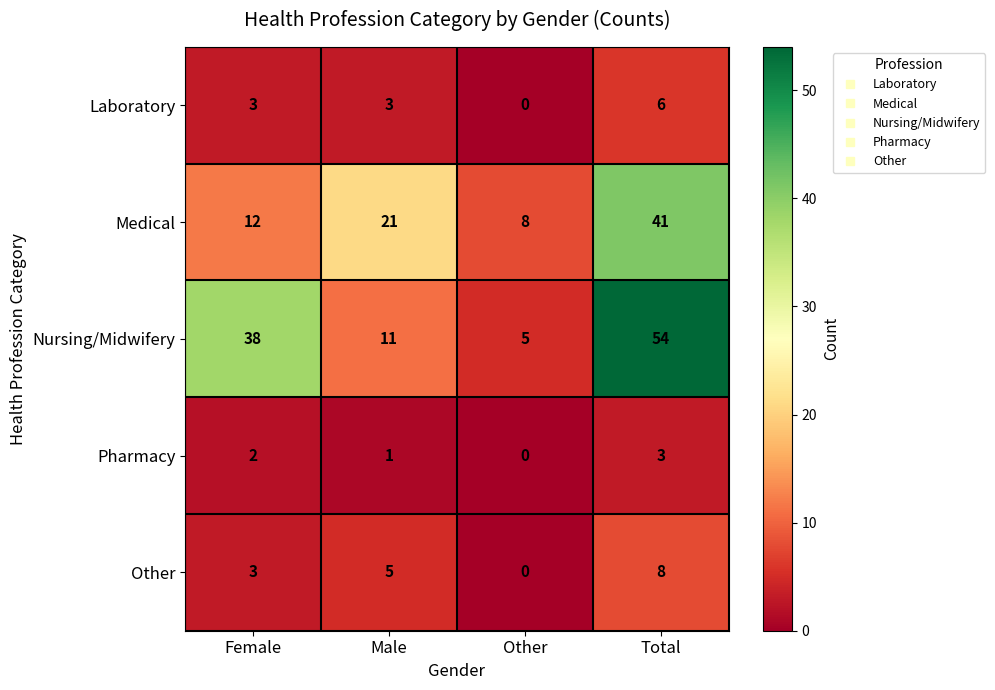

Reading left to right, extract all data points from this chart.

Laboratory: Female=3	Male=3	Other=0	Total=6
Medical: Female=12	Male=21	Other=8	Total=41
Nursing/Midwifery: Female=38	Male=11	Other=5	Total=54
Pharmacy: Female=2	Male=1	Other=0	Total=3
Other: Female=3	Male=5	Other=0	Total=8